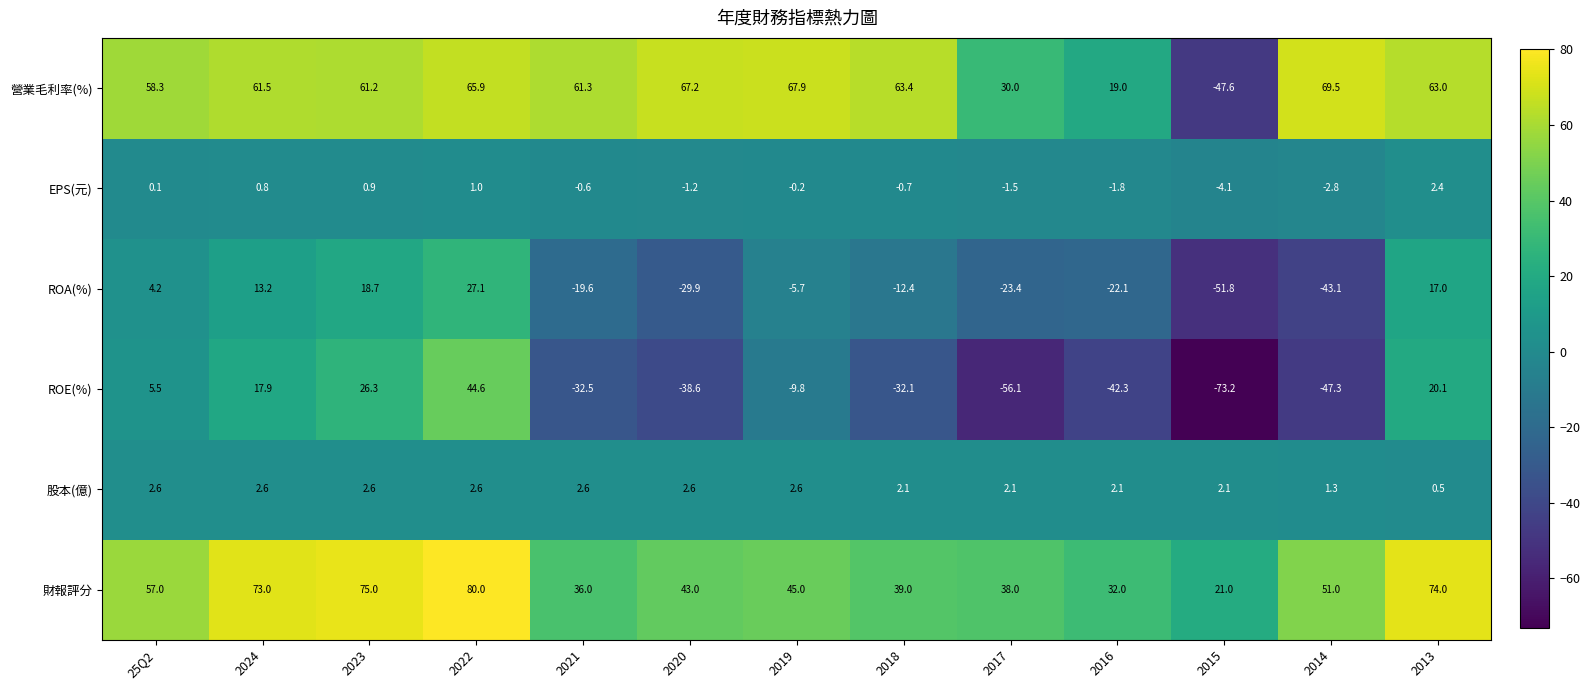

List the series in order of their peak value, highest first.

財報評分, 營業毛利率(%), ROE(%), ROA(%), 股本(億), EPS(元)